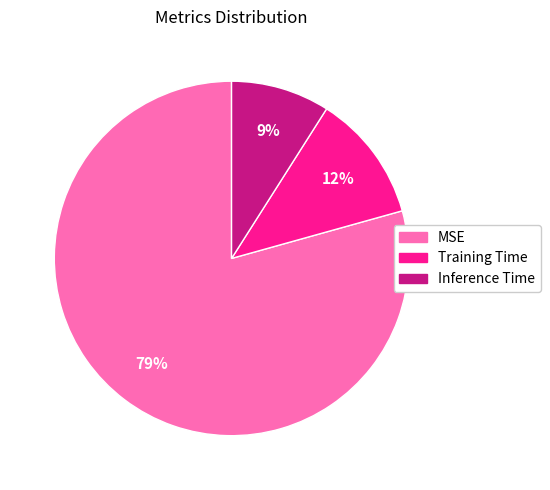

Which slice is the smallest?

Inference Time